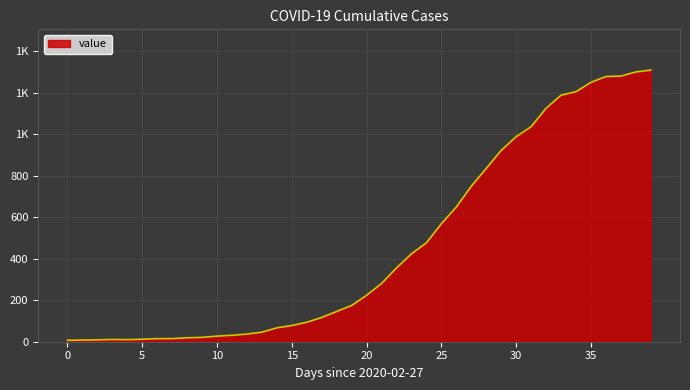

What is the value of the 35th point from the left?

1206